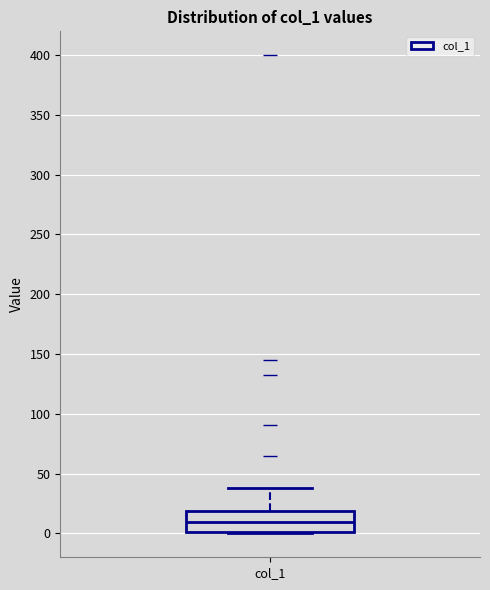

Where is the upper edge of the box for col_1 on the y-axis? The values are not printed on the chart, so give them approximately, as read against the axis.

20